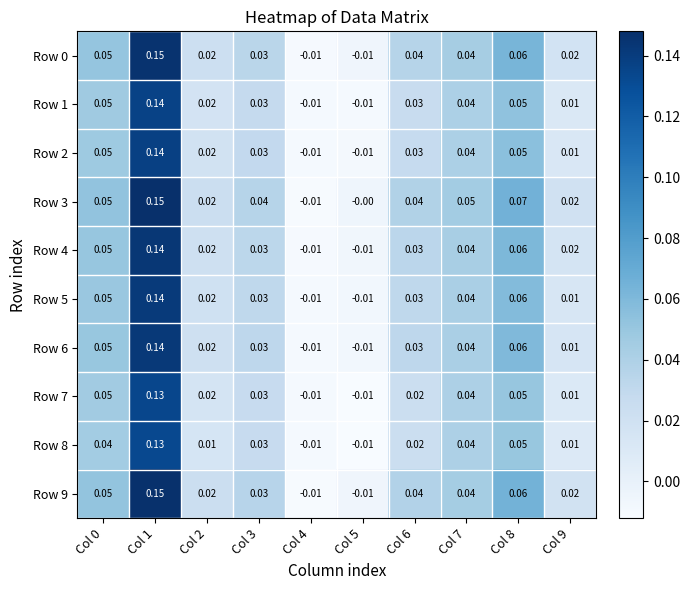

Is the value of Row 4 at Col 4 greater than the value of Row 5 at Col 6?

No